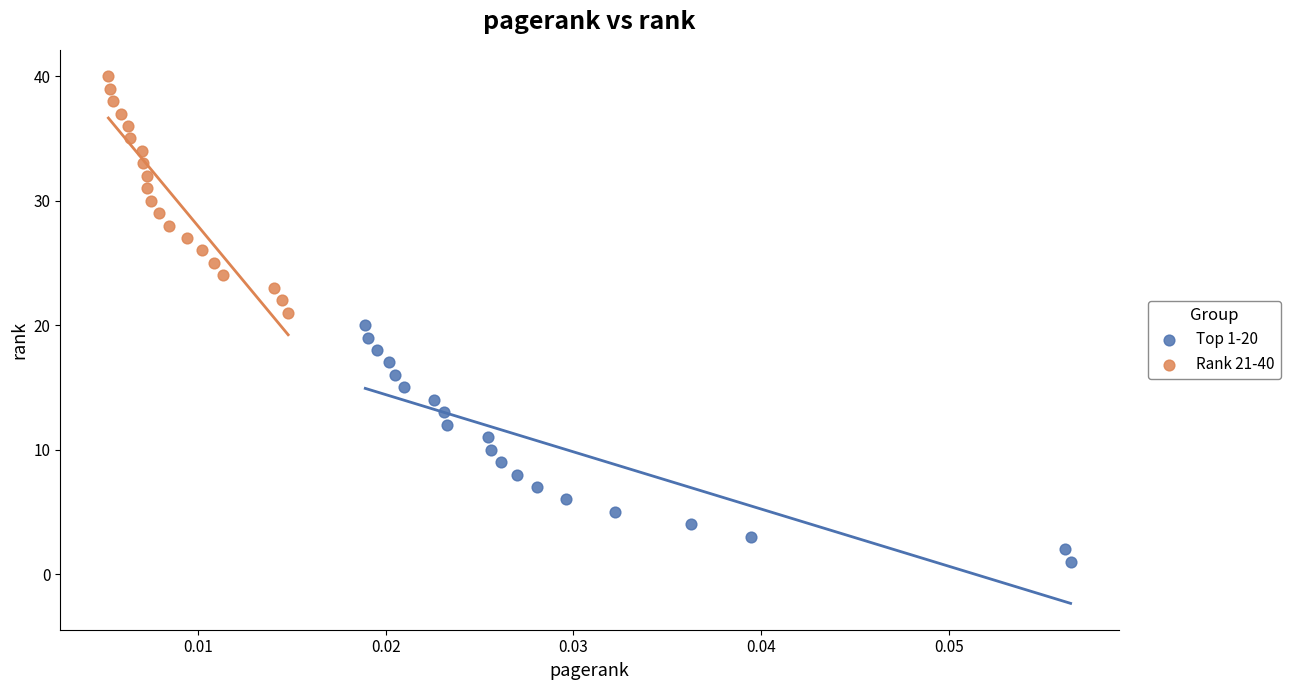

Which series contains the lowest Y value?

Top 1-20